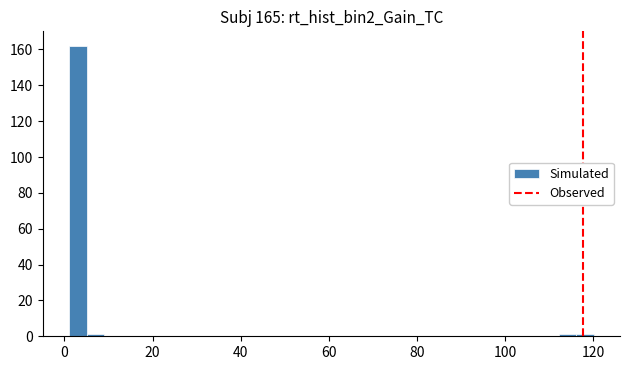

Around what value on the x-axis is the tallest bar? Give the approximate position of its centre, as read against the axis.

4